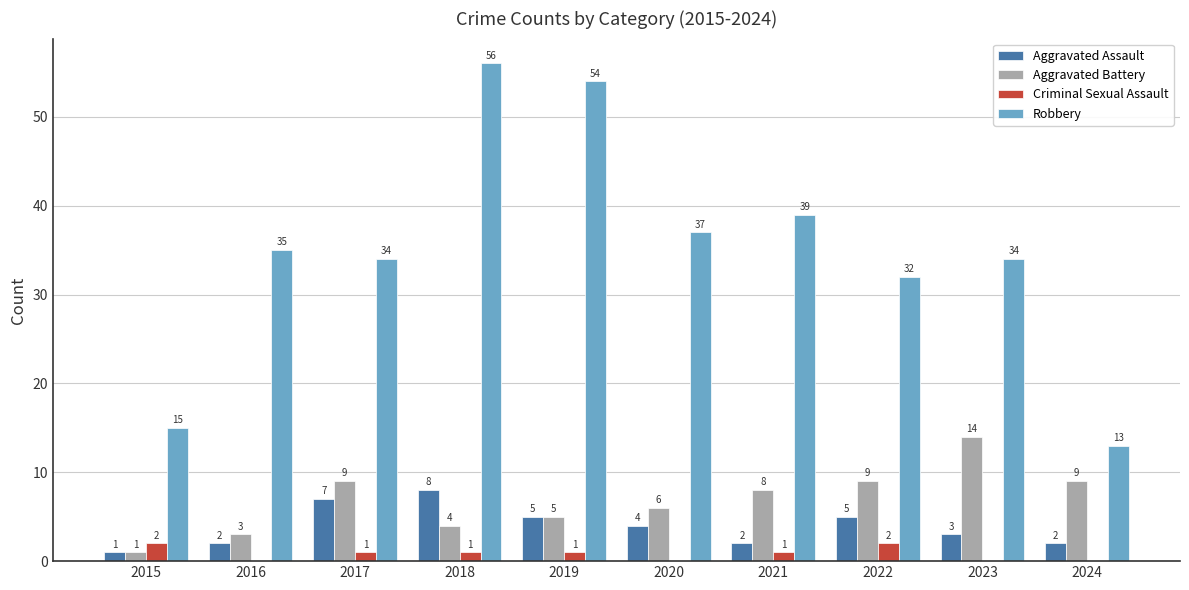

What is the total value across all series at 2023?

51